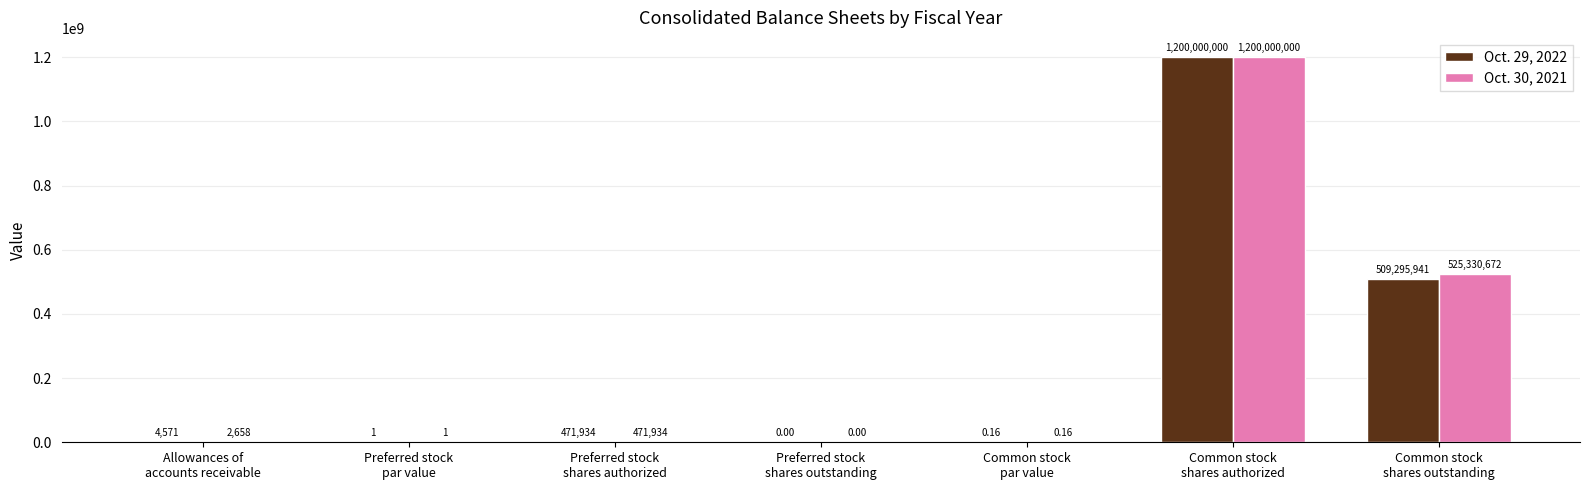

Which series has the largest total across all categories?

Oct. 30, 2021